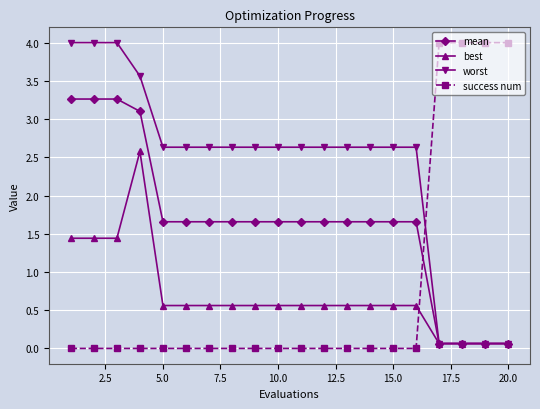

How many times do worst and success num cross each other?

1